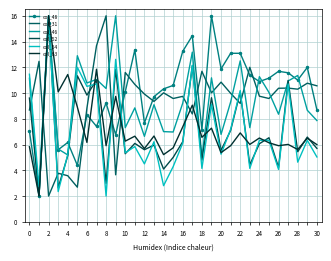

How many categories are shown in the chart?

31